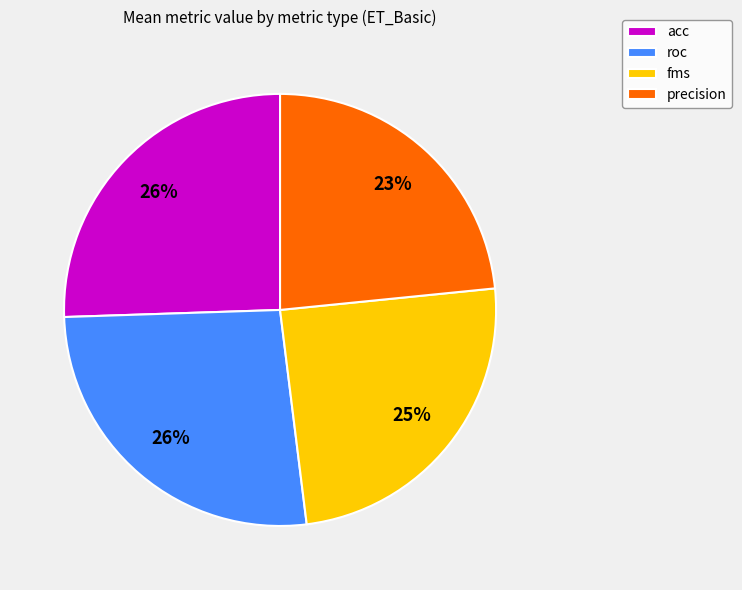

What is the smallest slice in the pie chart?

precision